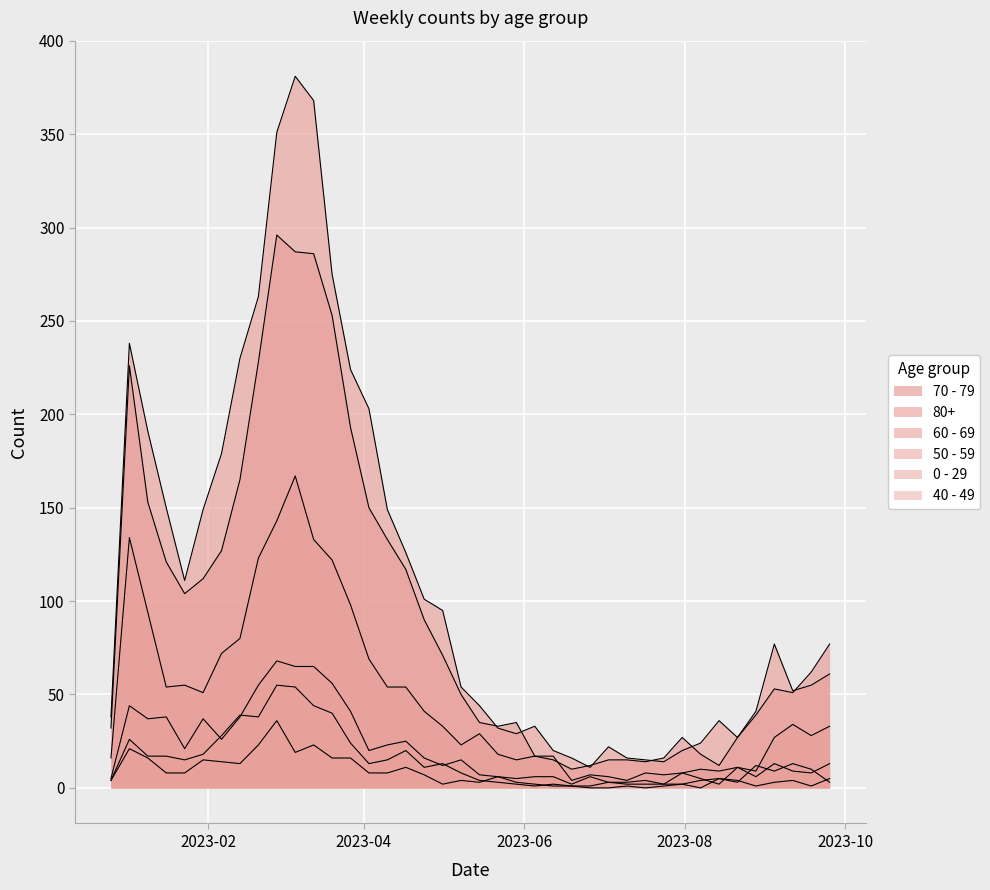

True or false: 80+ and 70 - 79 intersect in this chart.

True